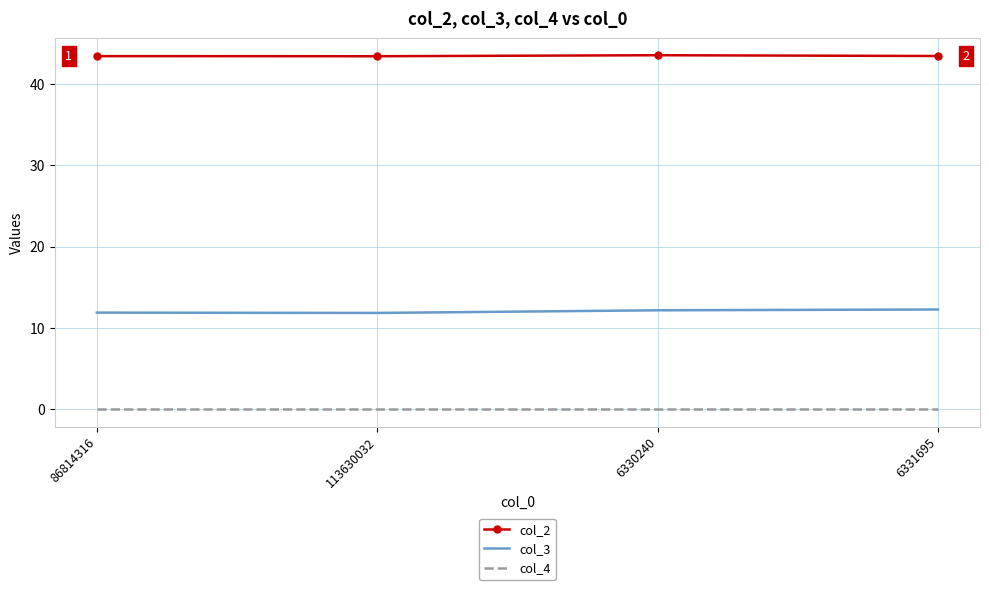

Is it true that col_4 equals 0.0 at 6331695?

True